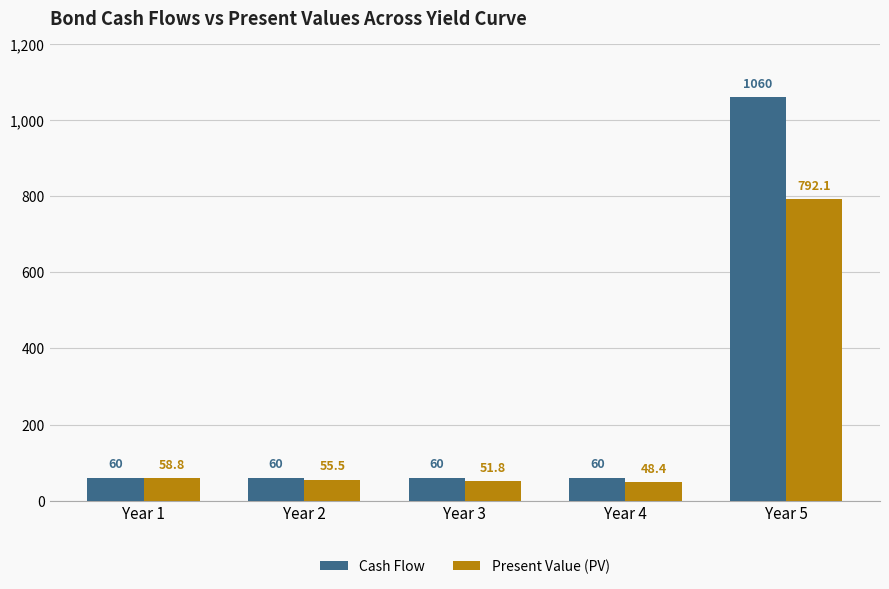

At how many categories does at least one series exceed 178?

1